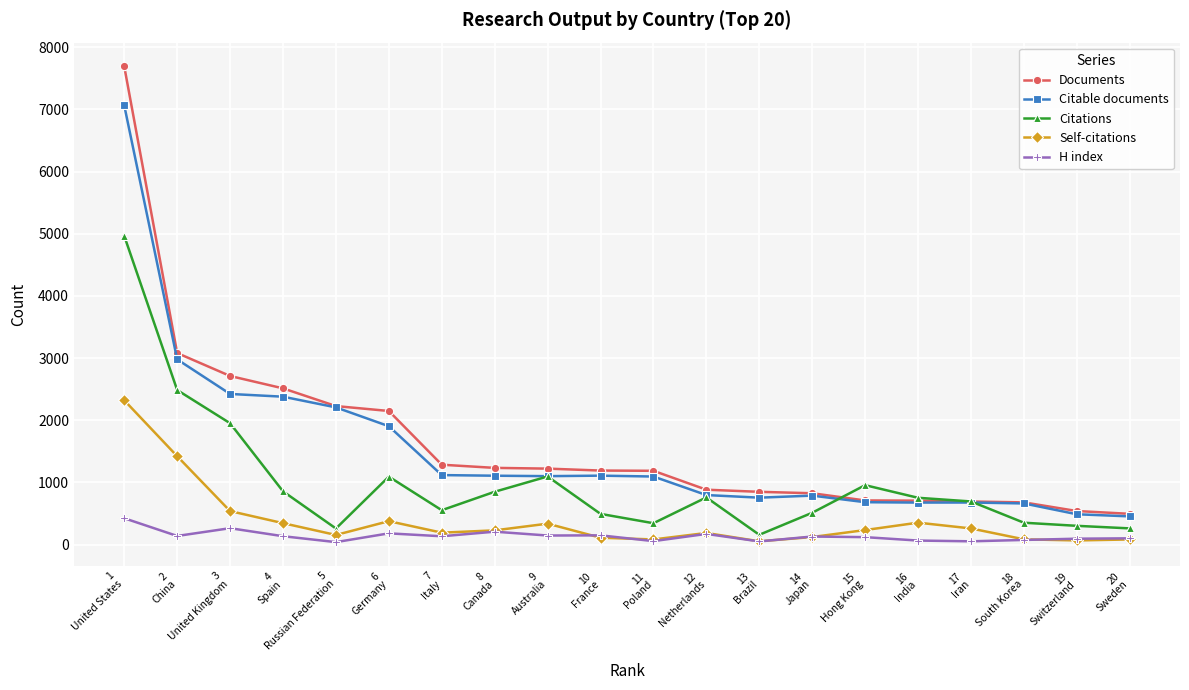

What is the value of the Citations point at the 13th from the left?

159